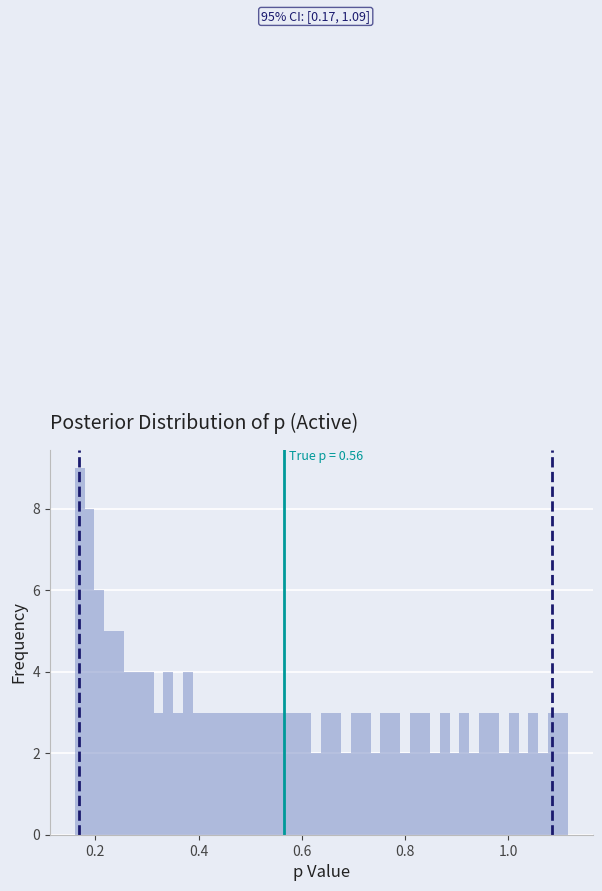

Read against the x-axis, roughly where is the centre of the tallest bar?

0.16